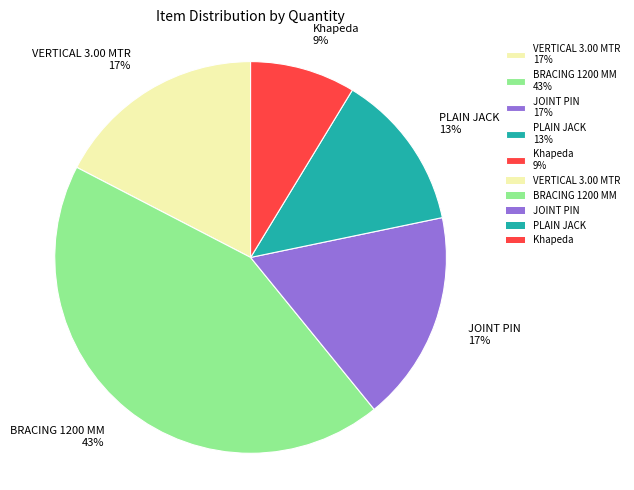

Does any single category account for the majority?

No